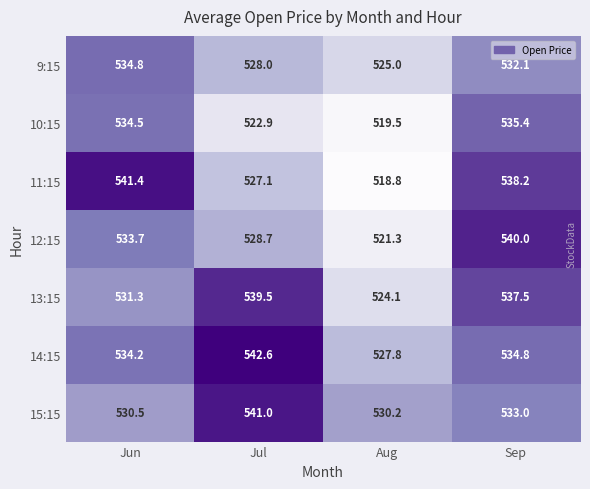

How many series are shown in this chart?

7